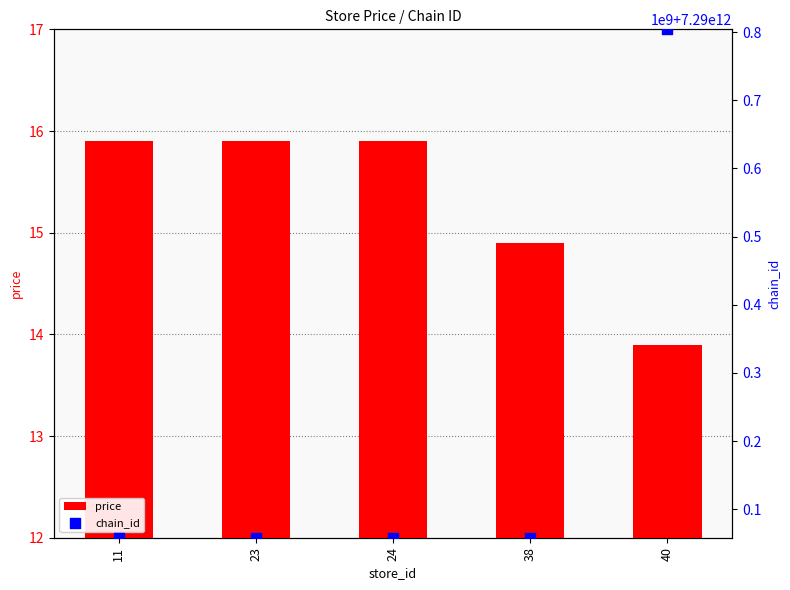

What are all the series names shown in the legend?

price, chain_id